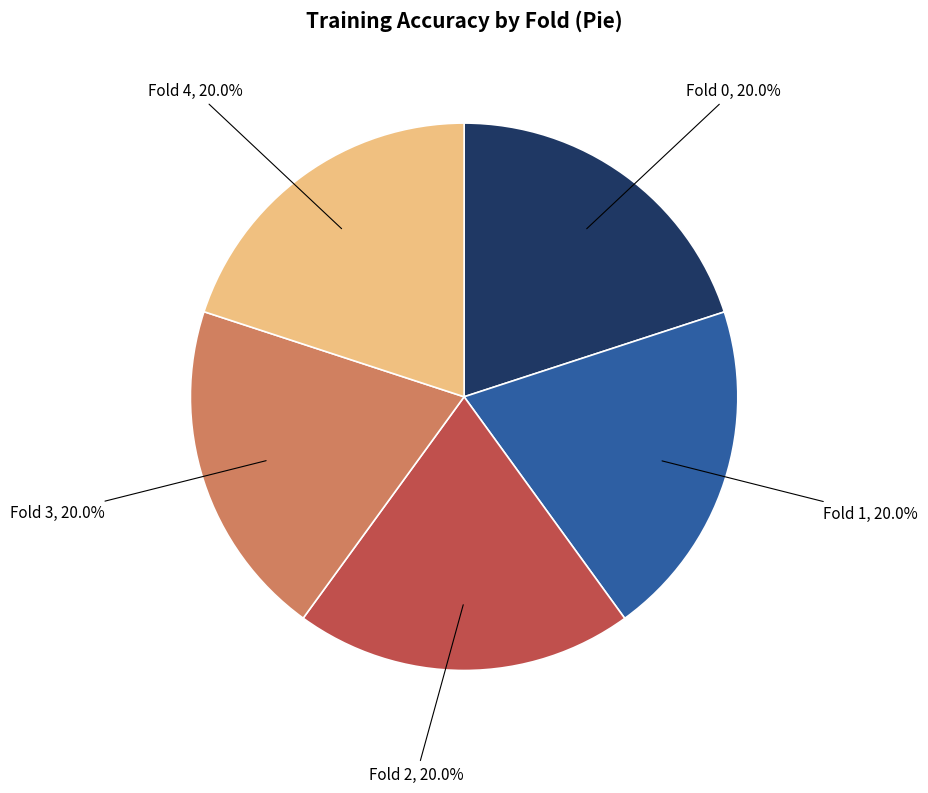

True or false: Fold 0 accounts for 32% of the total.

False